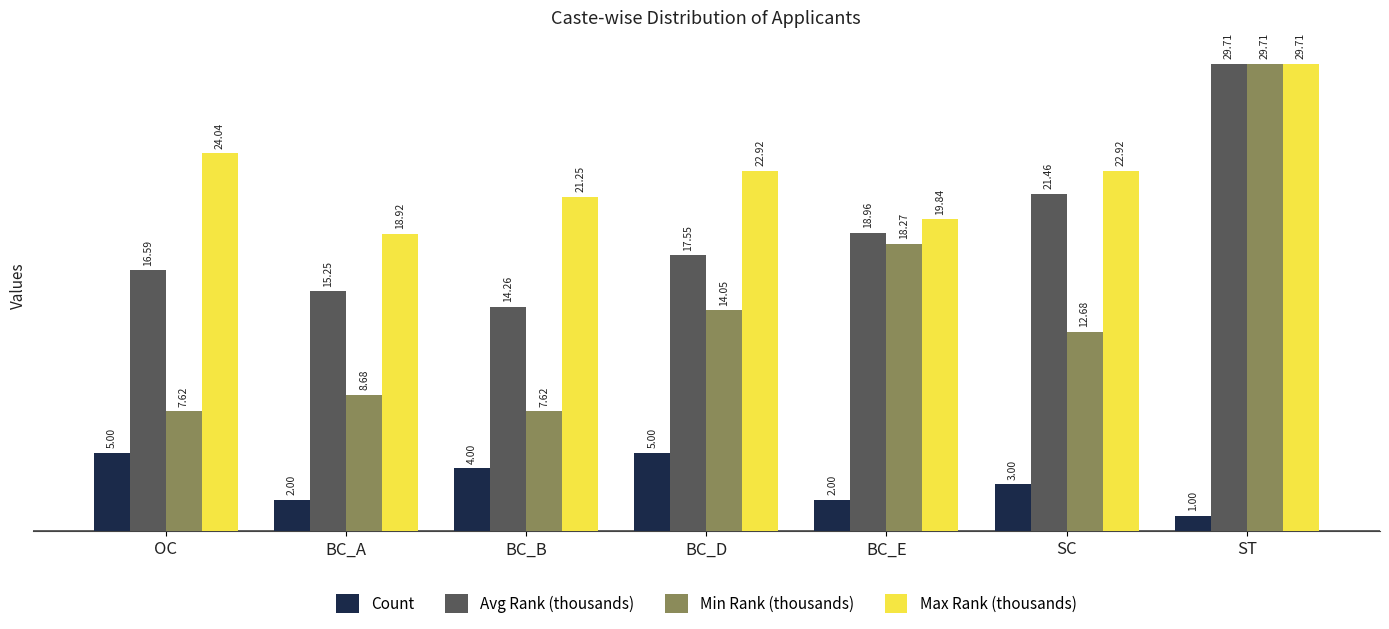

Does the chart contain any negative values?

No